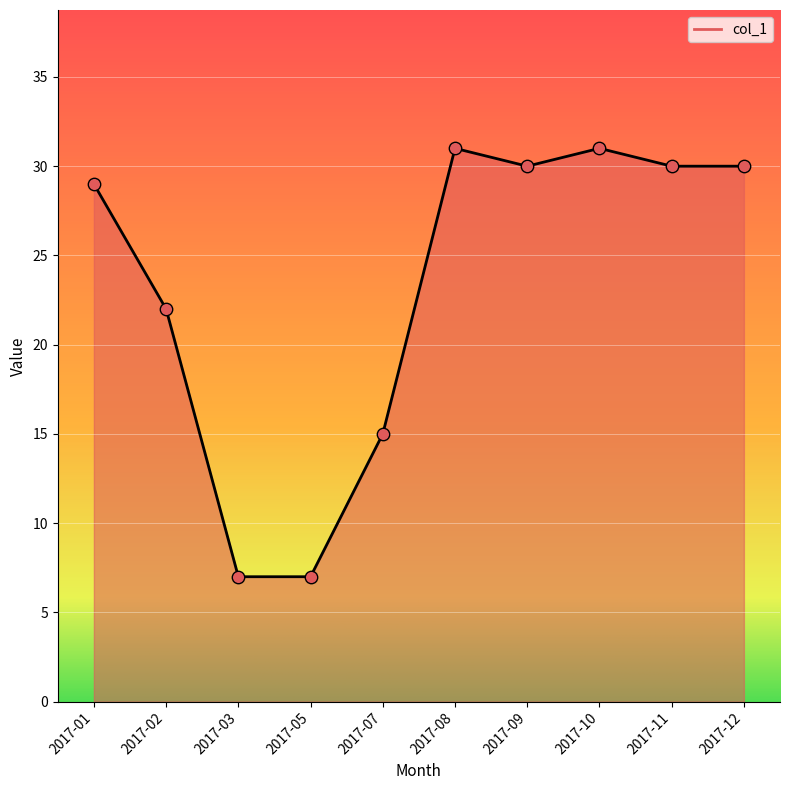

What is the ratio of the value at 2017-12 to the value at 2017-07?

2.0